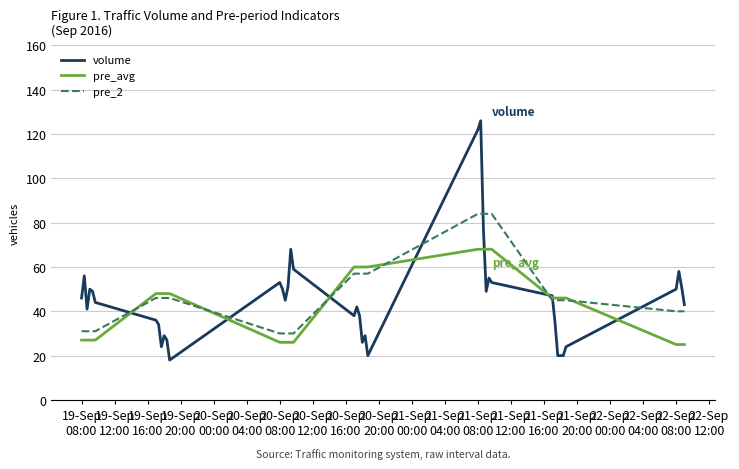

Which series has the widest spread of values?

volume